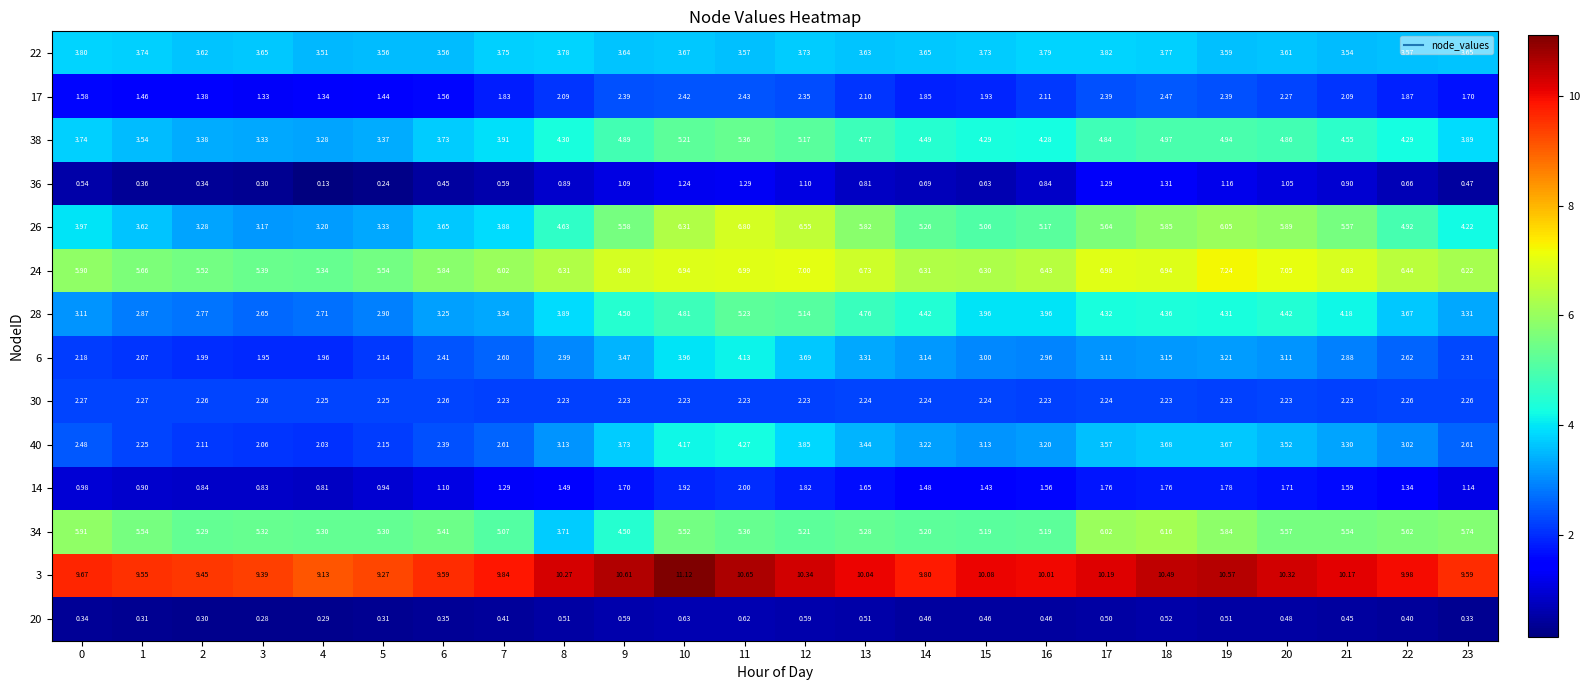

Is the value of 34 at 14 greater than the value of 36 at 18?

Yes